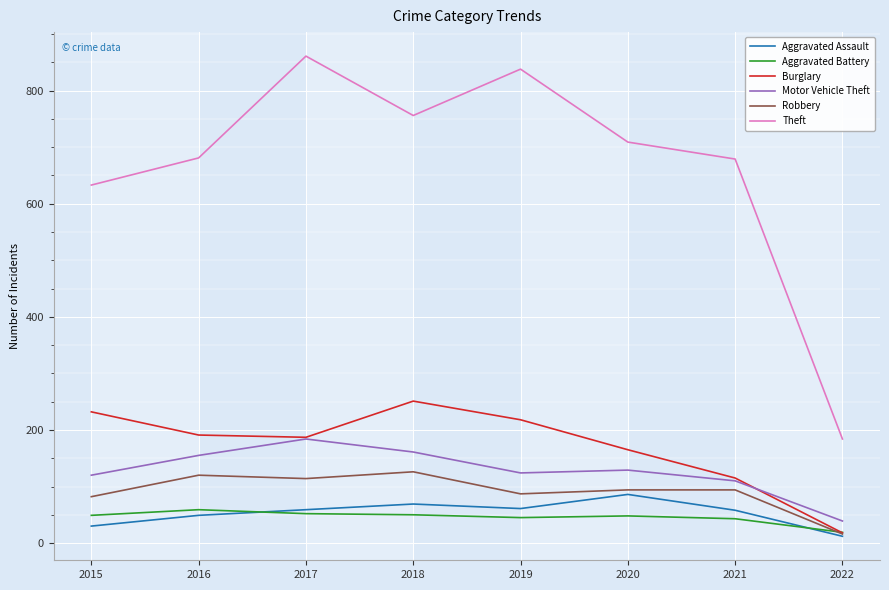

How many times do Burglary and Aggravated Battery cross each other?

1